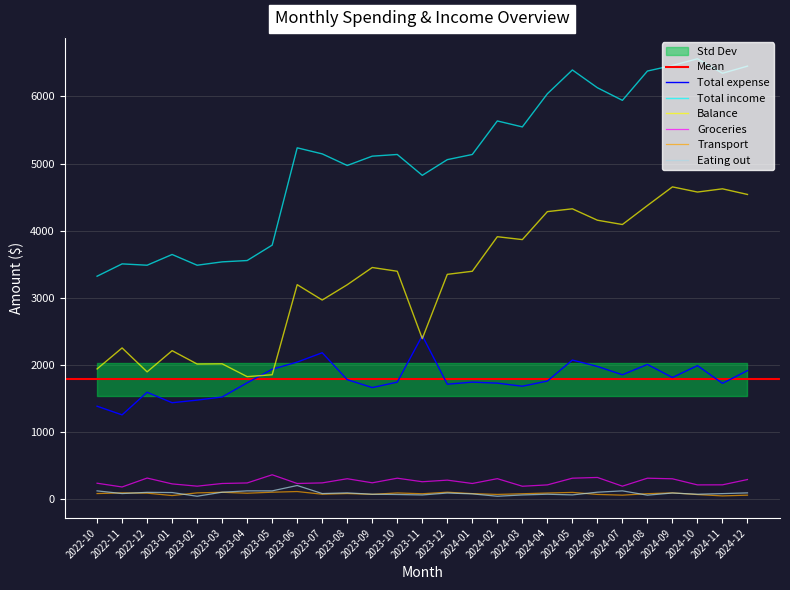

Which has a higher value, 2022-11 or 2024-06?

2024-06